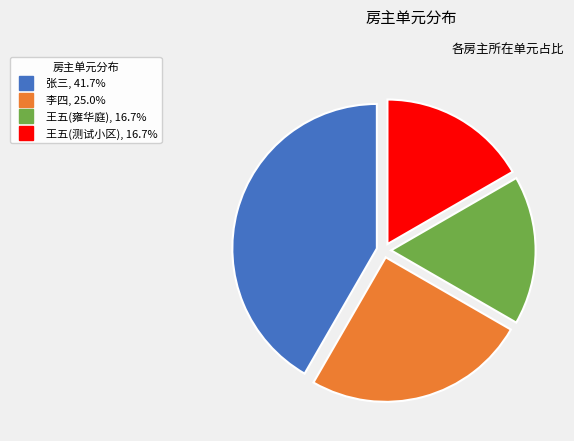

Does 王五(测试小区) account for over 50% of the chart?

No